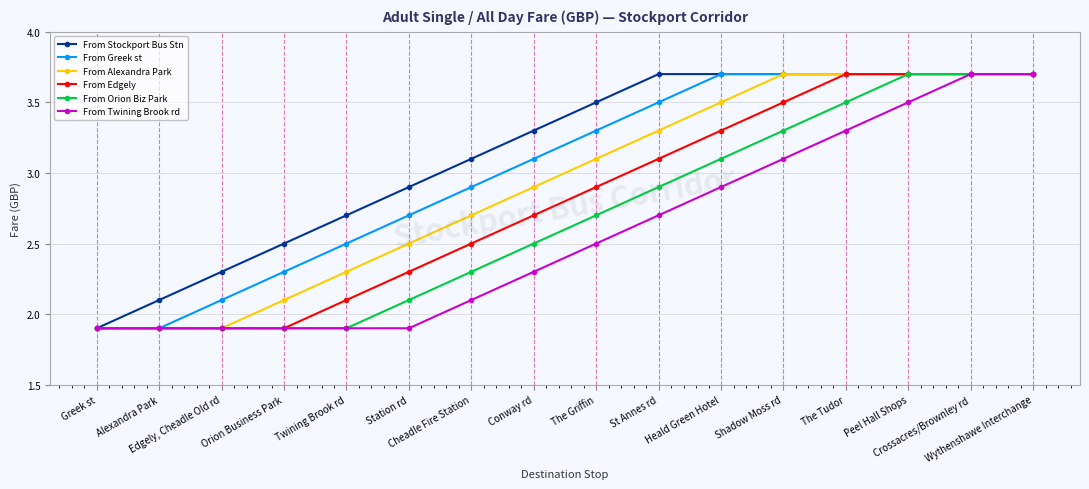

What is the spread (max minus min) of values at The Tudor?

0.4